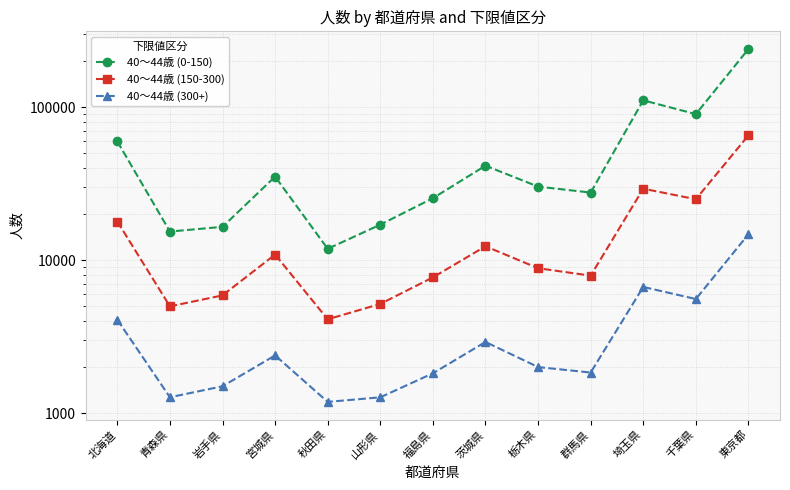

Reading left to right, extract all data points from this chart.

40～44歳 (0-150): 59867	15431	16563	35278	11903	17117	25490	41584	30355	27741	111214	90367	240754
40～44歳 (150-300): 17950	5005	5903	10915	4119	5191	7741	12364	8885	7945	29410	25105	65652
40～44歳 (300+): 4091	1274	1503	2392	1188	1273	1827	2928	2007	1848	6704	5588	14817